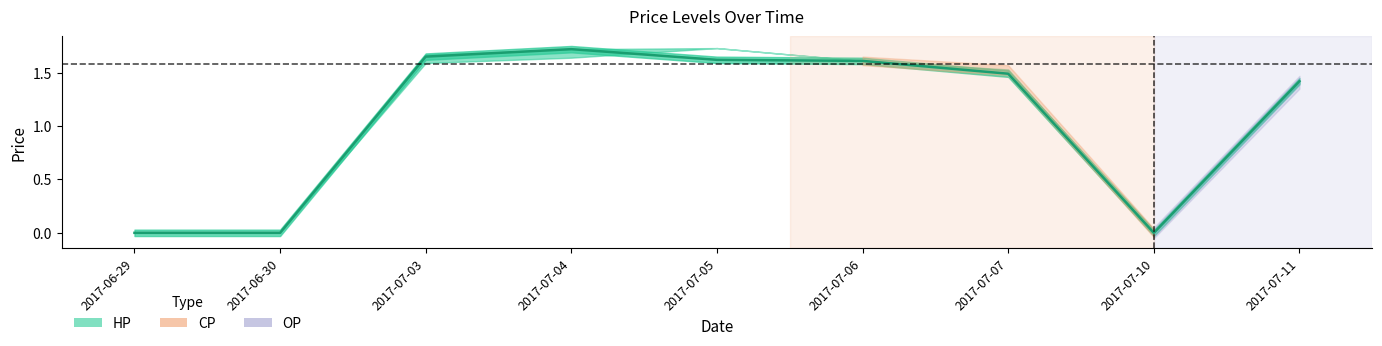

Where is the first local maximum?

2017-07-04